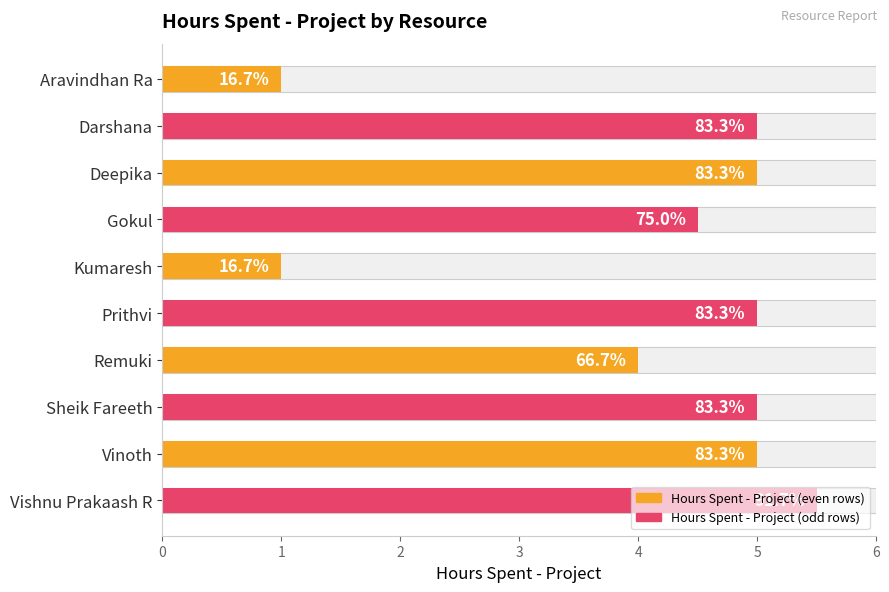

Reading right to left, list all the values displayed in this chart.

5.5	5.0	5.0	4.0	5.0	1.0	4.5	5.0	5.0	1.0